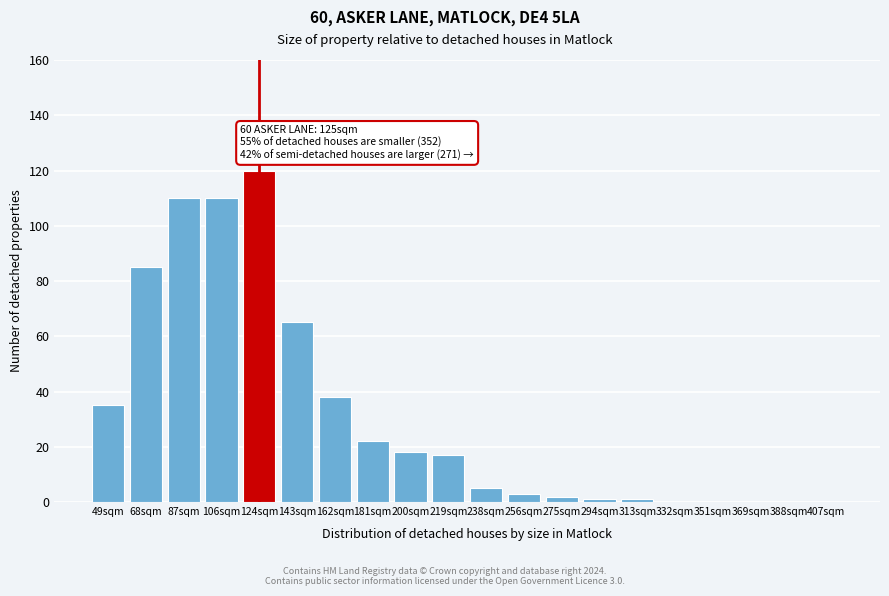

Reading right to left, transcribe all the data shown in this chart.

407sqm=0	388sqm=0	369sqm=0	351sqm=0	332sqm=0	313sqm=1	294sqm=1	275sqm=2	256sqm=3	238sqm=5	219sqm=17	200sqm=18	181sqm=22	162sqm=38	143sqm=65	124sqm=120	106sqm=110	87sqm=110	68sqm=85	49sqm=35